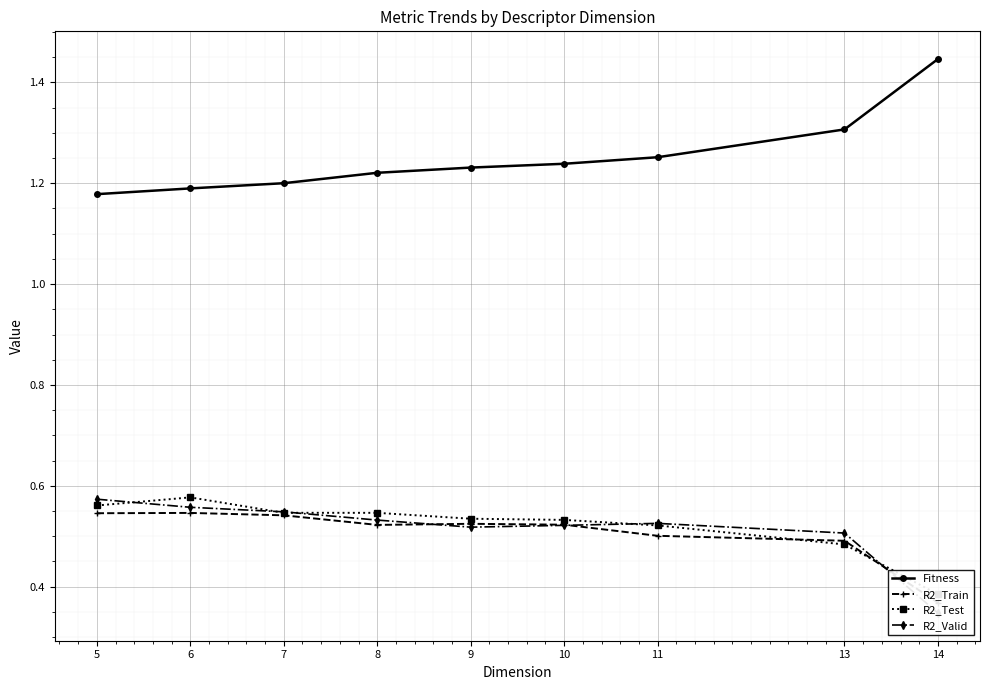

True or false: Fitness has more than 0 points higher than both neighbors.

False